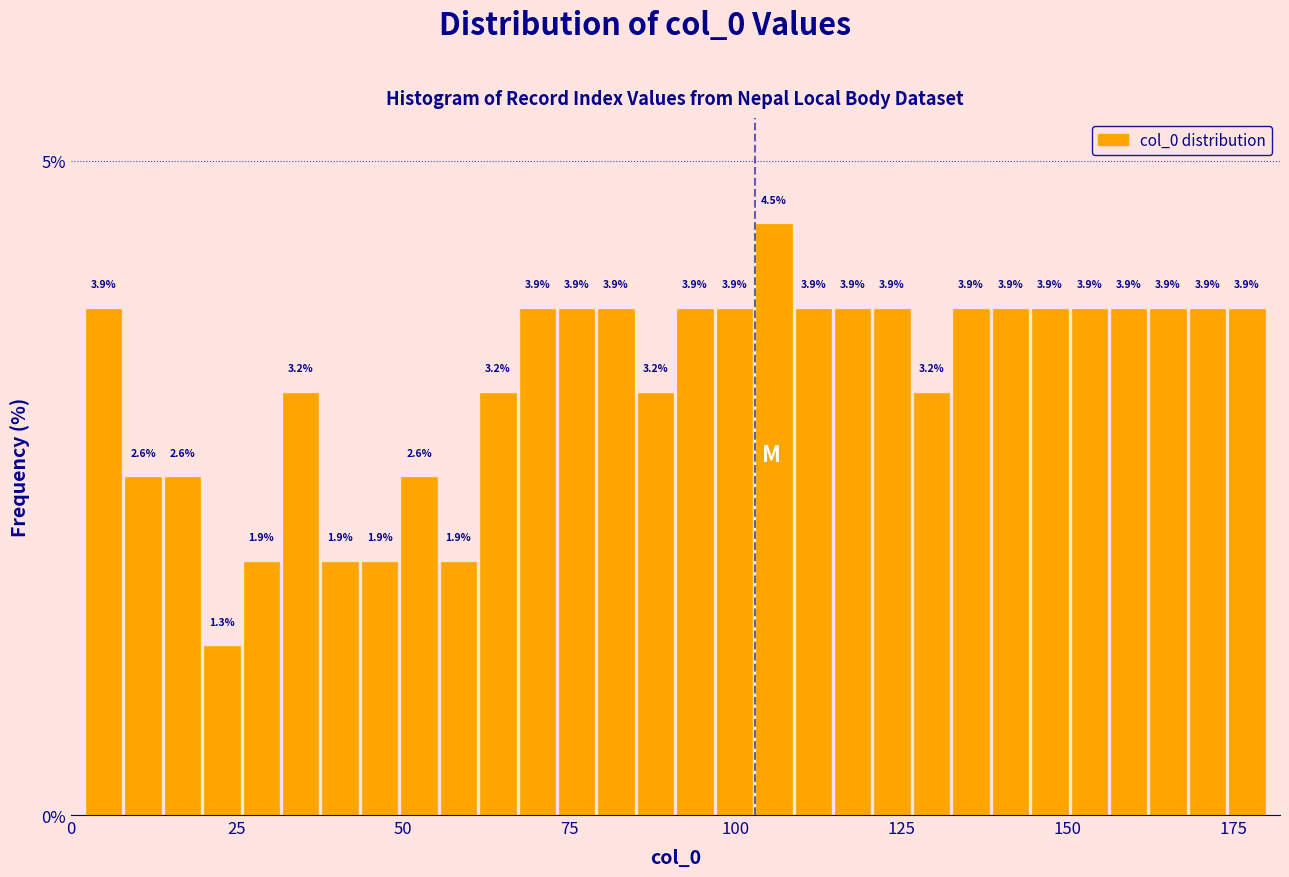

Around what value on the x-axis is the tallest bar? Give the approximate position of its centre, as read against the axis.

105